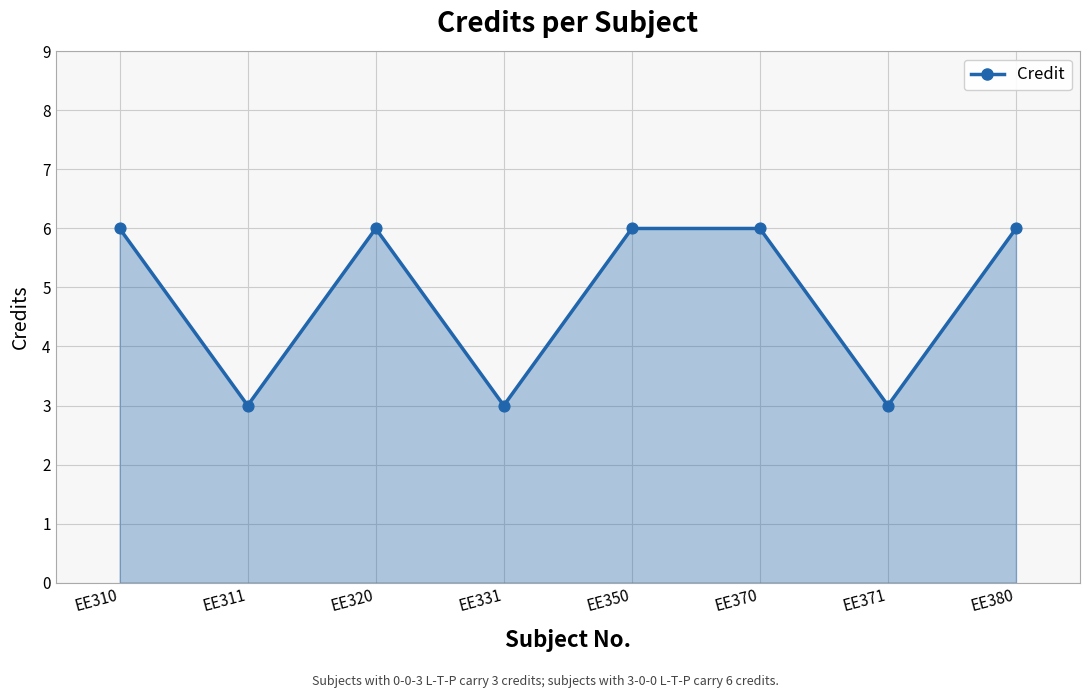

What is the change in value from EE310 to EE331?

-3